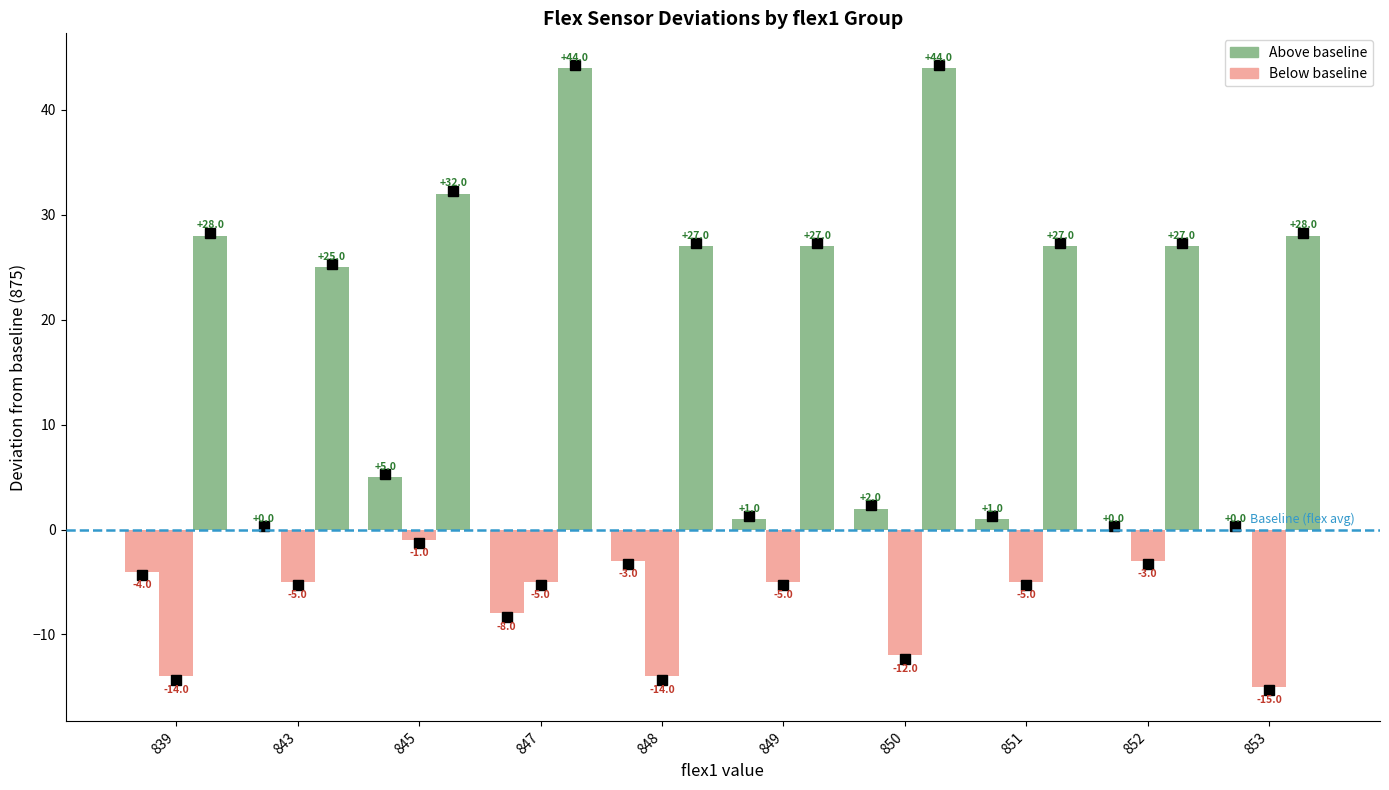

Are the bars horizontal?

No